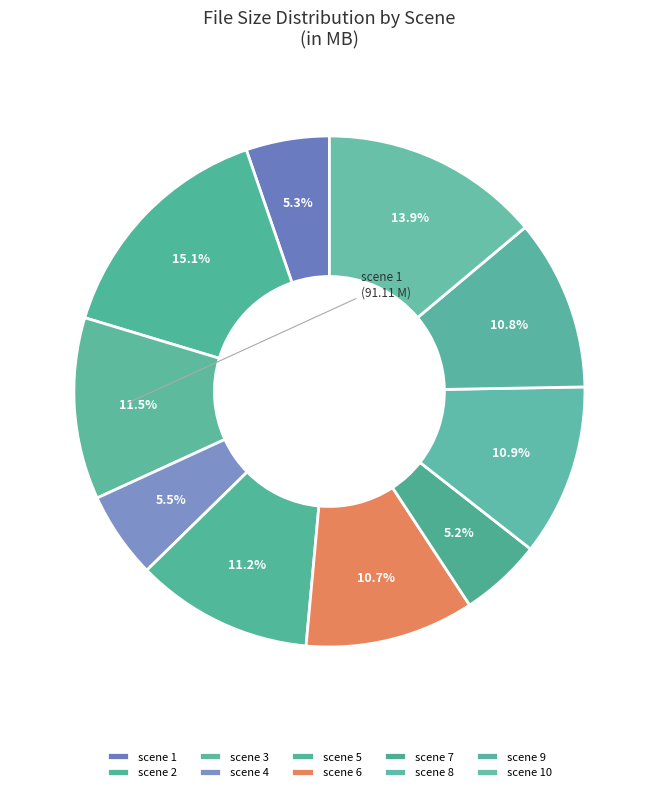

What is the largest slice in the pie chart?

scene 2